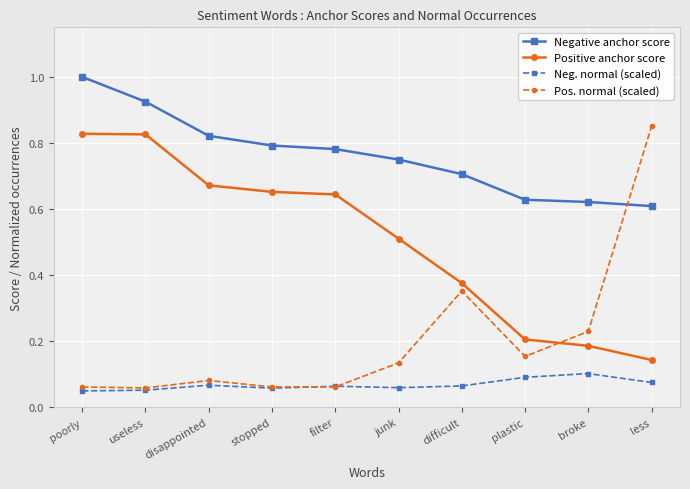

True or false: Neg. normal (scaled) has a value of 0.1 at plastic.

True